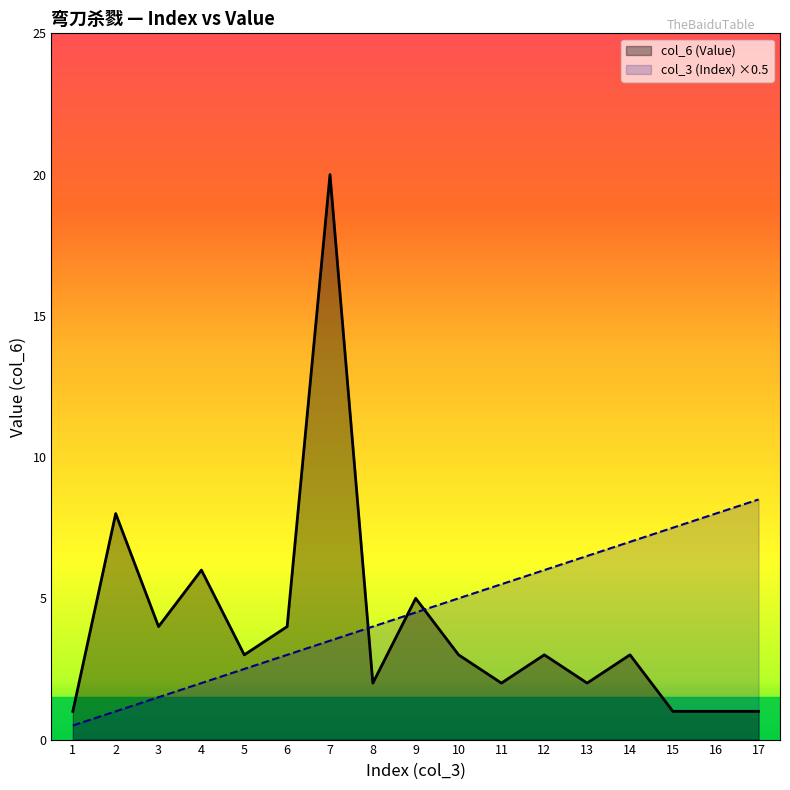

Where is col_3 (Index) nearest to the value 4?

8